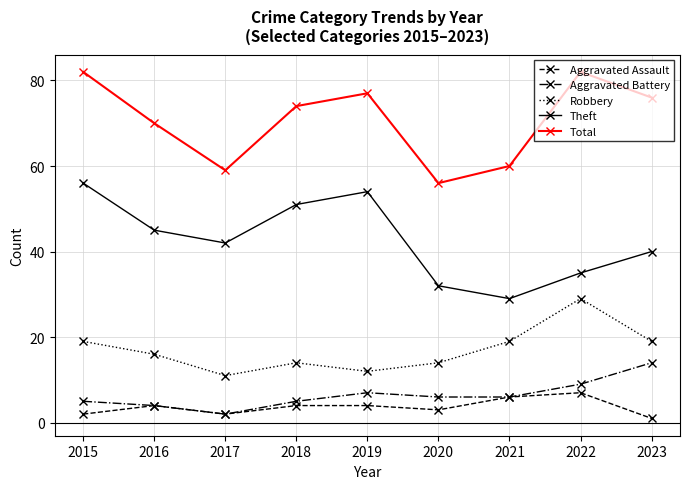

What is the total value across all series at 2017?

116